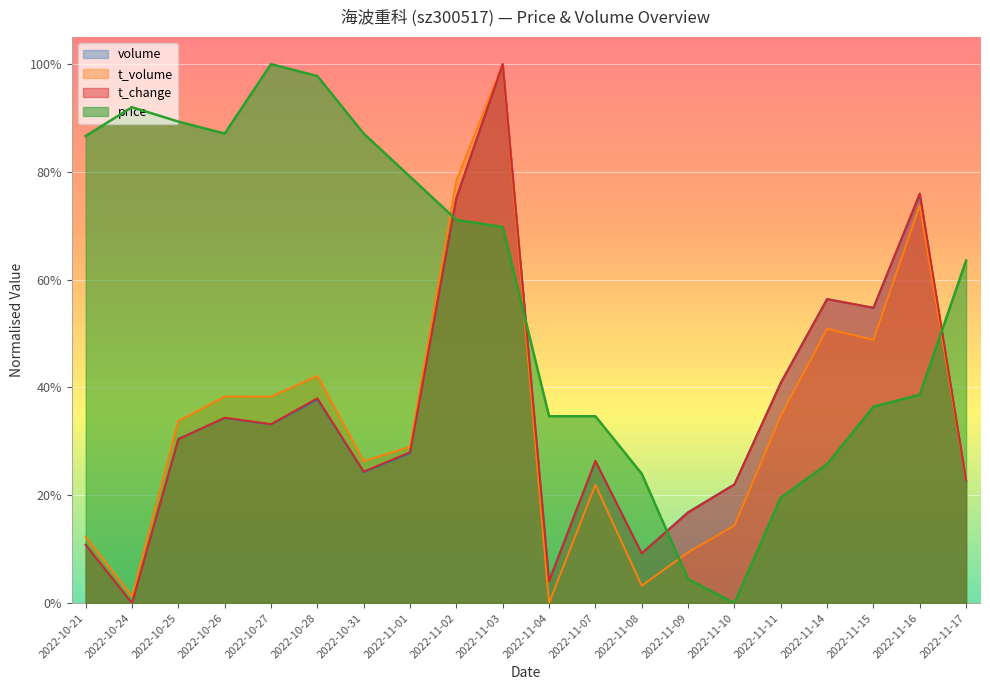

True or false: t_change has more than 0 interior local peaks.

True